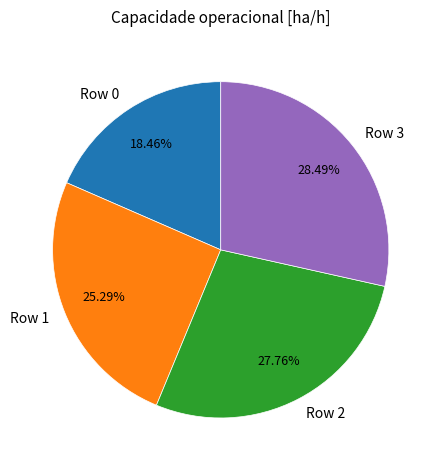

Rank the categories by value from lowest to highest.

Row 0, Row 1, Row 2, Row 3